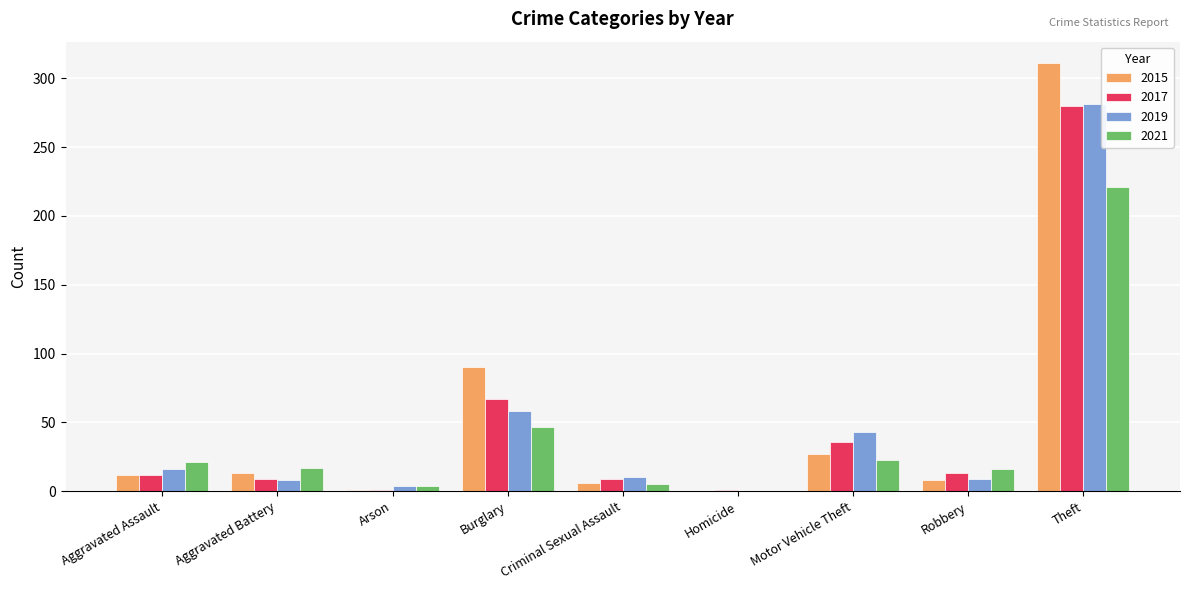

Read the 2017 value at Motor Vehicle Theft.

36